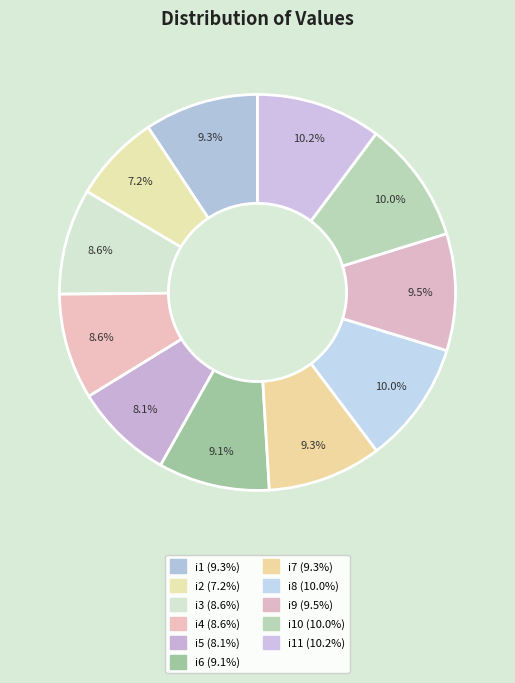

Which category has the smallest portion of the pie?

i2